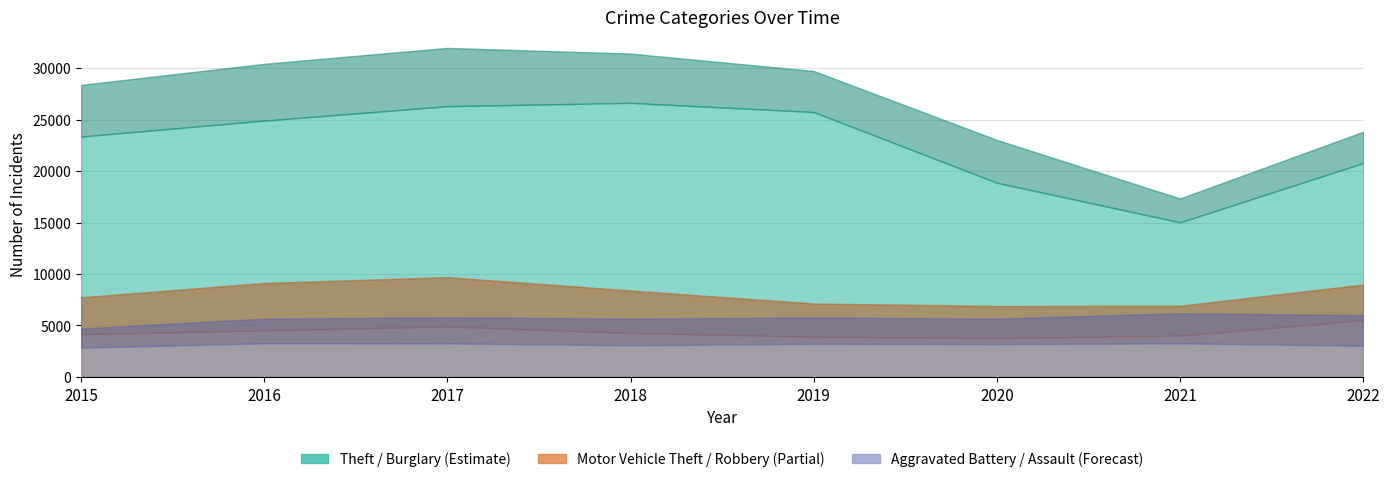

True or false: Aggravated Battery and Aggravated Assault cross at least once.

False